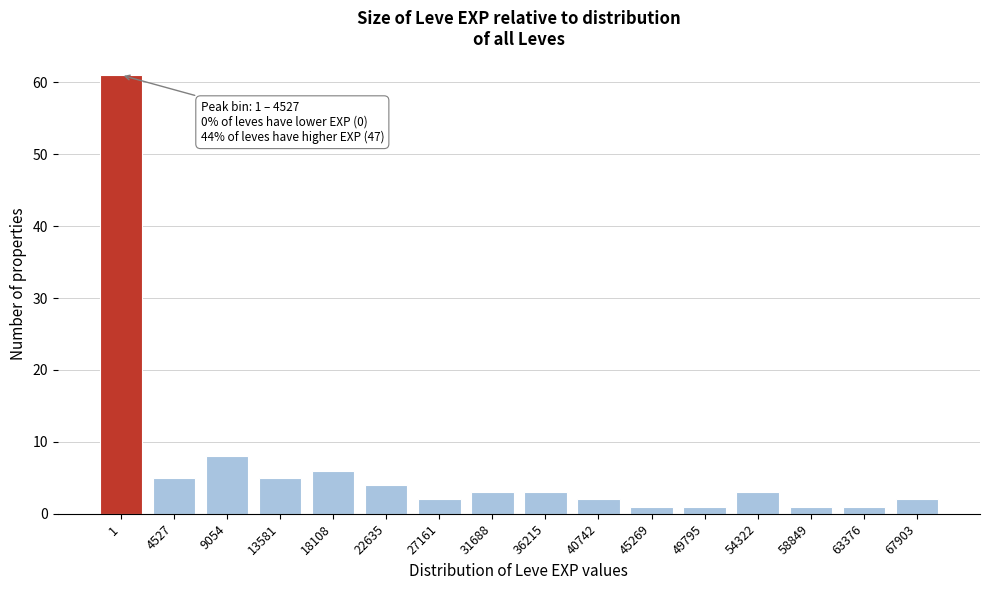

Reading left to right, extract all data points from this chart.

61	5	8	5	6	4	2	3	3	2	1	1	3	1	1	2